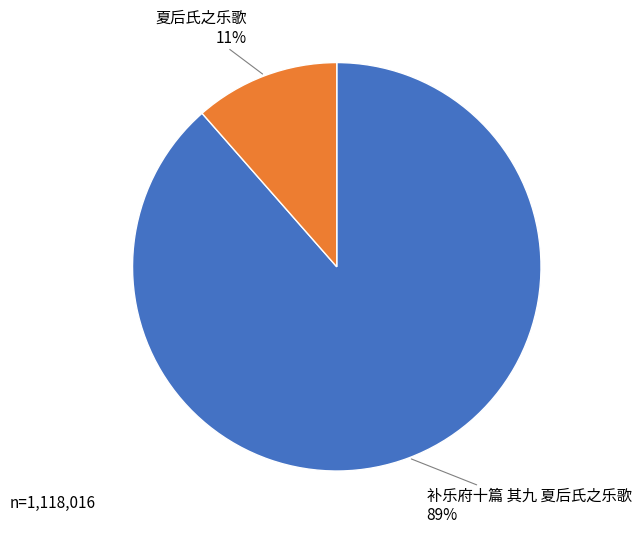

Do 夏后氏之乐歌 and 补乐府十篇 其九 夏后氏之乐歌 together represent more than half of the pie?

Yes